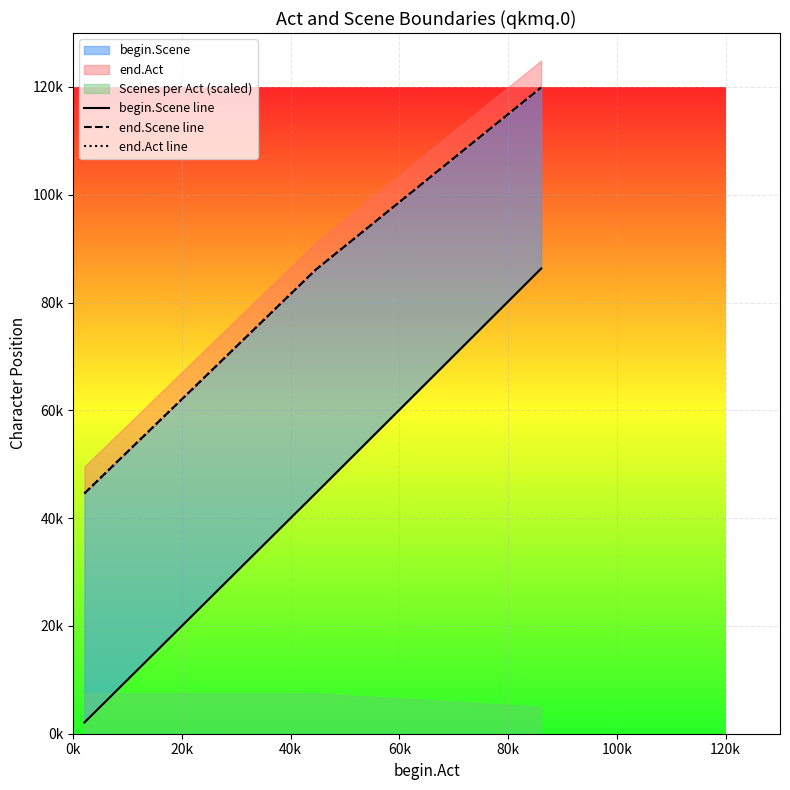

Between 40k and 0k, which is larger?

40k